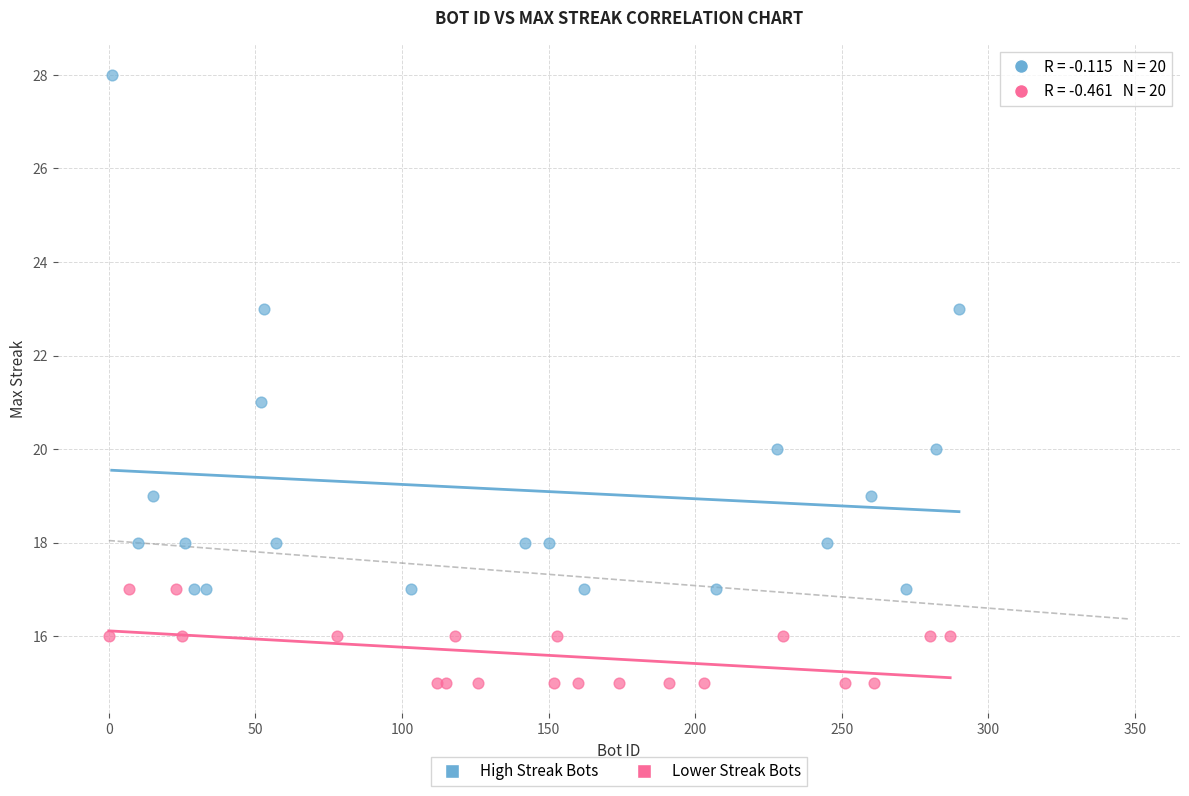

Which series reaches the minimum Y coordinate?

Lower Streak Bots